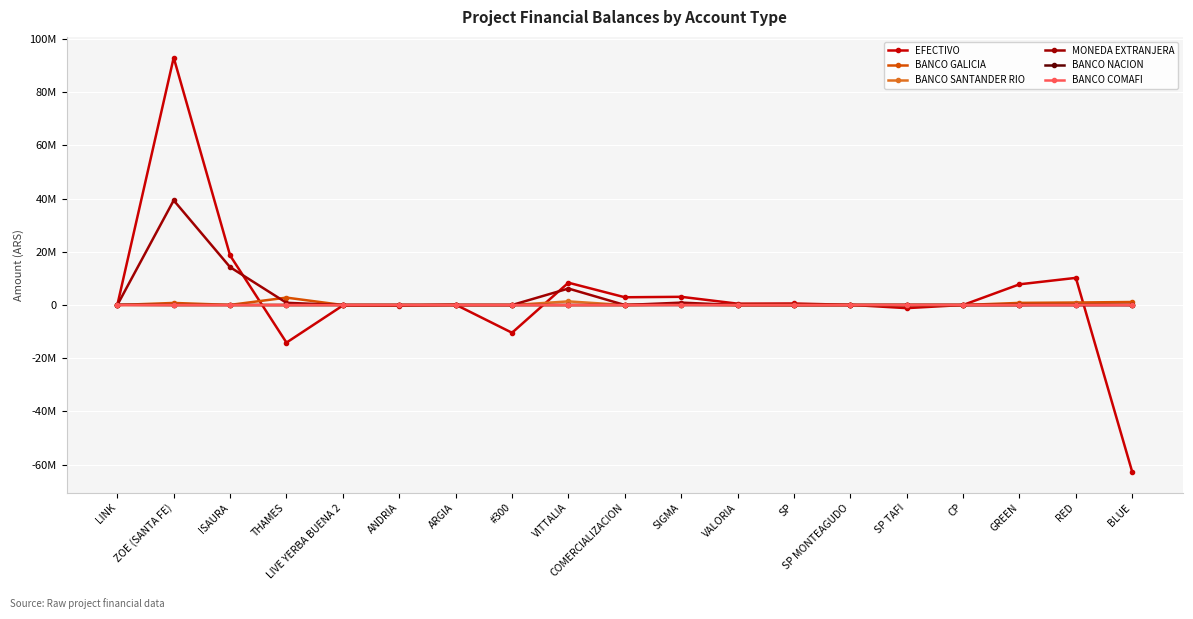

Reading left to right, list all the values displayed in this chart.

EFECTIVO: LINK=0.0	ZOE (SANTA FE)=92972934.3	ISAURA=18625266.4	THAMES=-14122633.8	LIVE YERBA BUENA 2=-170943.2	ANDRIA=-227794.9	ARGIA=146315.2	#300=-10422141.2	VITTALIA=8389414.7	COMERCIALIZACION=2916965.4	SIGMA=3085817.4	VALORIA=515609.1	SP=580398.2	SP MONTEAGUDO=64707.5	SP TAFI=-1168625.2	CP=15197.4	GREEN=7786163.4	RED=10204169.2	BLUE=-62758560.1
BANCO GALICIA: LINK=6539.1	ZOE (SANTA FE)=780845.7	ISAURA=47694.3	THAMES=2784071.0	LIVE YERBA BUENA 2=0.0	ANDRIA=0.0	ARGIA=0.0	#300=0.0	VITTALIA=0.0	COMERCIALIZACION=0.0	SIGMA=236459.5	VALORIA=0.0	SP=0.0	SP MONTEAGUDO=0.0	SP TAFI=0.0	CP=0.0	GREEN=806017.2	RED=941826.8	BLUE=1141277.9
BANCO SANTANDER RIO: LINK=18630.3	ZOE (SANTA FE)=0.0	ISAURA=0.0	THAMES=0.0	LIVE YERBA BUENA 2=0.0	ANDRIA=0.0	ARGIA=0.0	#300=0.0	VITTALIA=1367588.7	COMERCIALIZACION=0.0	SIGMA=128552.2	VALORIA=0.0	SP=0.0	SP MONTEAGUDO=0.0	SP TAFI=0.0	CP=0.0	GREEN=18345.9	RED=394090.5	BLUE=28213.9
MONEDA EXTRANJERA: LINK=0.0	ZOE (SANTA FE)=39338599.2	ISAURA=14232112.0	THAMES=833575.0	LIVE YERBA BUENA 2=0.0	ANDRIA=0.0	ARGIA=0.0	#300=0.0	VITTALIA=6197268.9	COMERCIALIZACION=6512.0	SIGMA=900000.0	VALORIA=0.0	SP=0.0	SP MONTEAGUDO=0.0	SP TAFI=0.0	CP=0.0	GREEN=0.0	RED=0.0	BLUE=0.0
BANCO NACION: LINK=98544.0	ZOE (SANTA FE)=0.0	ISAURA=0.0	THAMES=0.0	LIVE YERBA BUENA 2=0.0	ANDRIA=0.0	ARGIA=0.0	#300=0.0	VITTALIA=0.0	COMERCIALIZACION=0.0	SIGMA=340.6	VALORIA=0.0	SP=0.0	SP MONTEAGUDO=0.0	SP TAFI=0.0	CP=0.0	GREEN=0.0	RED=0.0	BLUE=0.0
BANCO COMAFI: LINK=1080.0	ZOE (SANTA FE)=0.0	ISAURA=0.0	THAMES=0.0	LIVE YERBA BUENA 2=0.0	ANDRIA=0.0	ARGIA=0.0	#300=0.0	VITTALIA=0.0	COMERCIALIZACION=0.0	SIGMA=17889.4	VALORIA=0.0	SP=0.0	SP MONTEAGUDO=0.0	SP TAFI=0.0	CP=0.0	GREEN=0.0	RED=0.0	BLUE=0.0